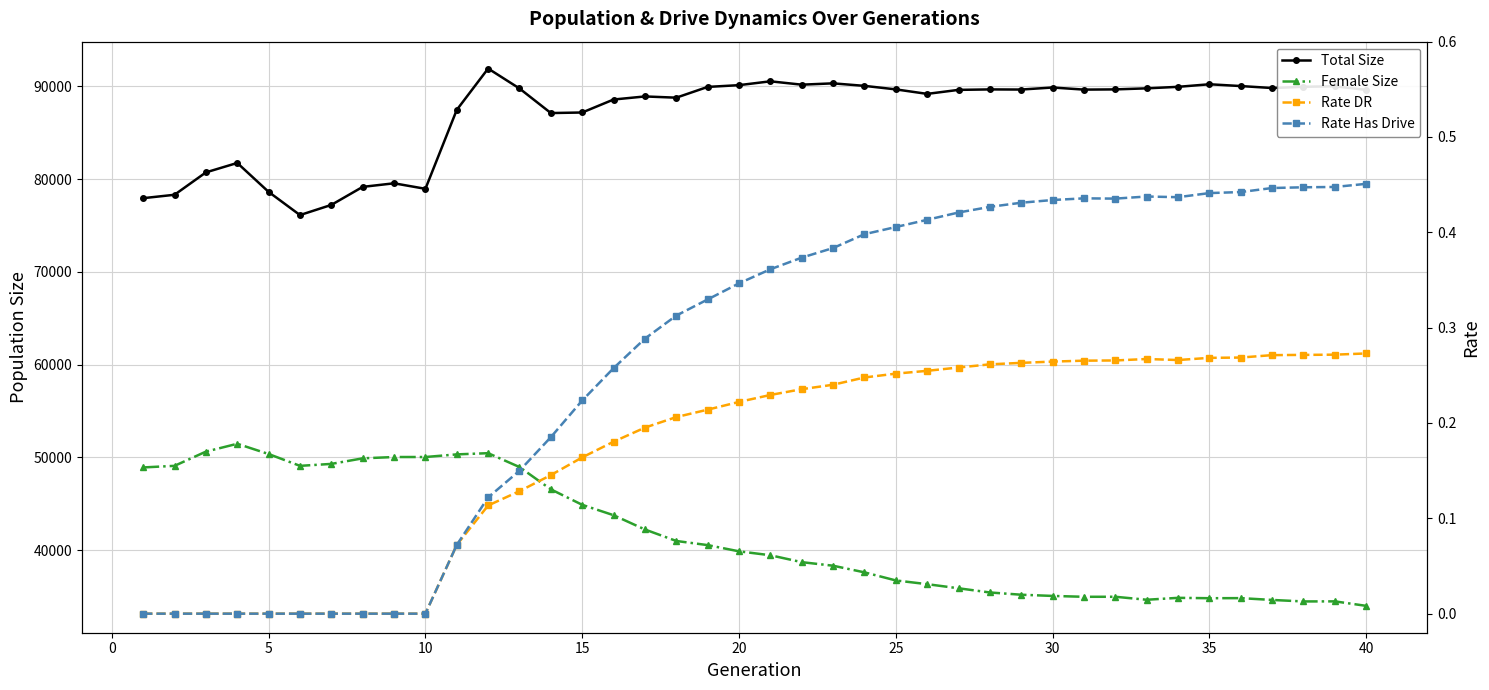

True or false: Rate Has Drive and Rate DR cross at least once.

False